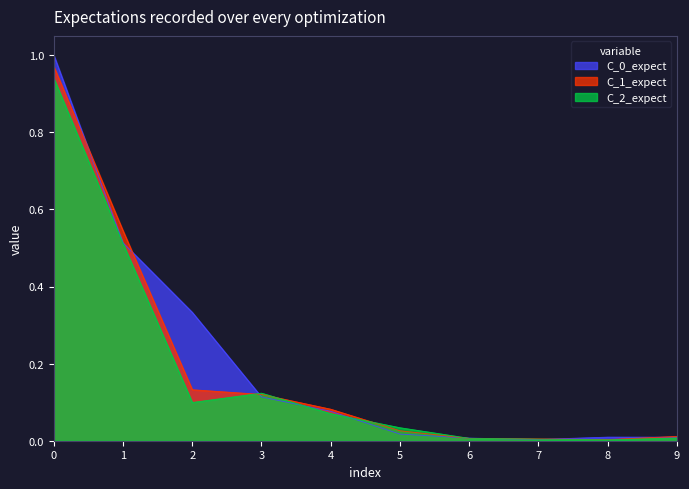

The C_0_expect series shows 0.0 at 4. True or false?

False